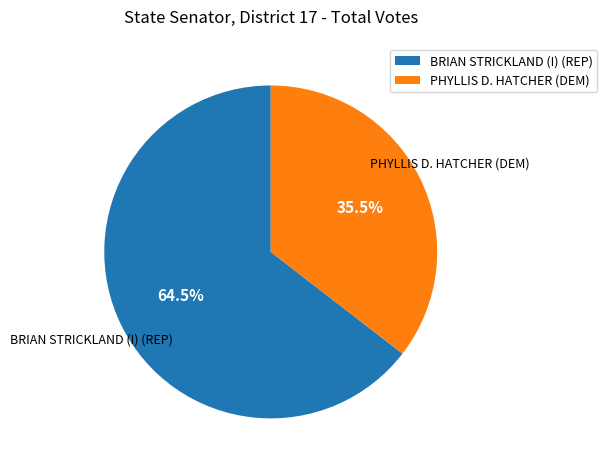

Which category has the smallest portion of the pie?

PHYLLIS D. HATCHER (DEM)